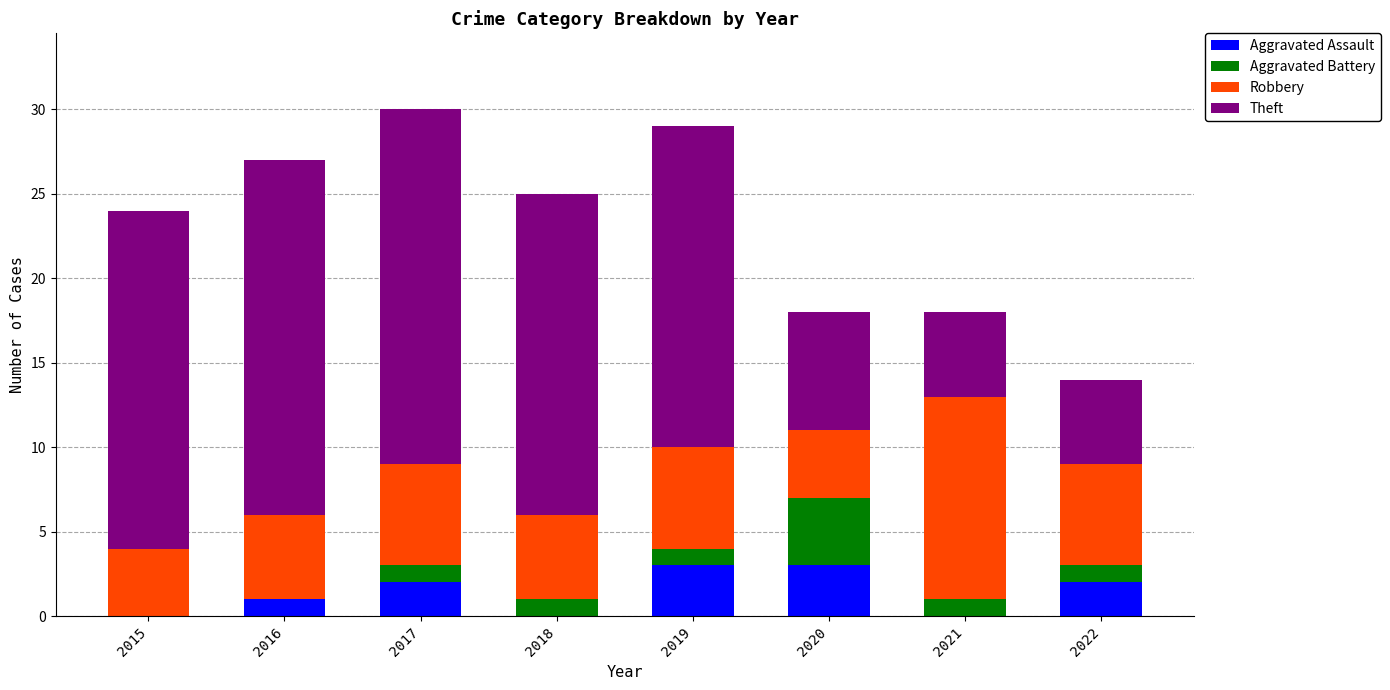

The value of Aggravated Assault at 2018 is 0. True or false?

True